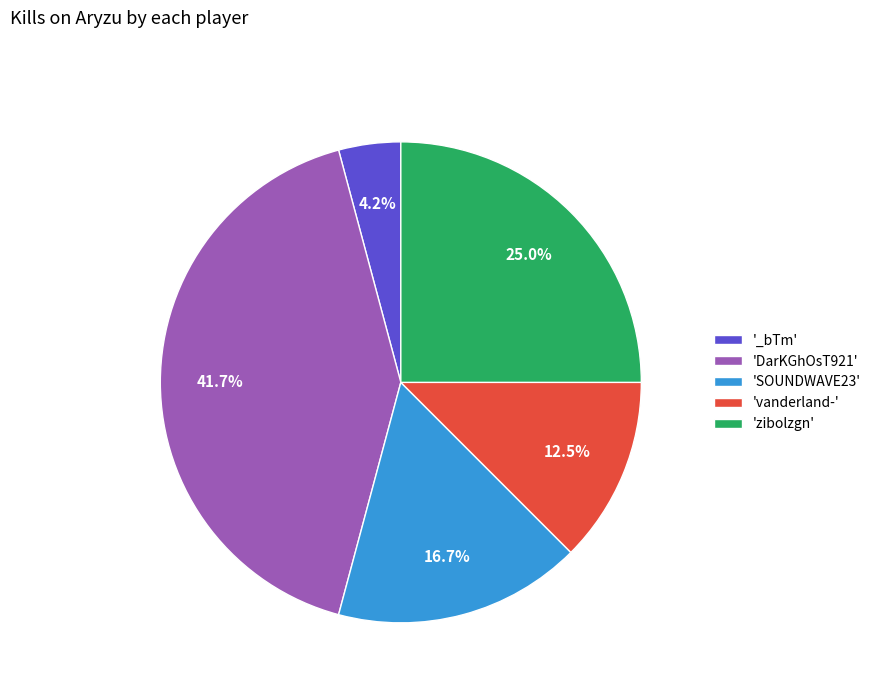

Is 'SOUNDWAVE23' the majority of the pie?

No